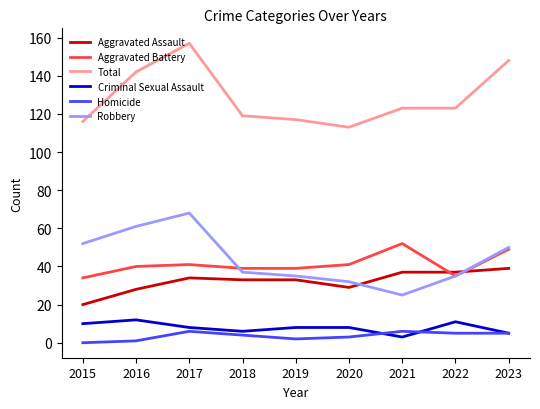

What is the difference between the maximum and minimum values in the Total series?

44